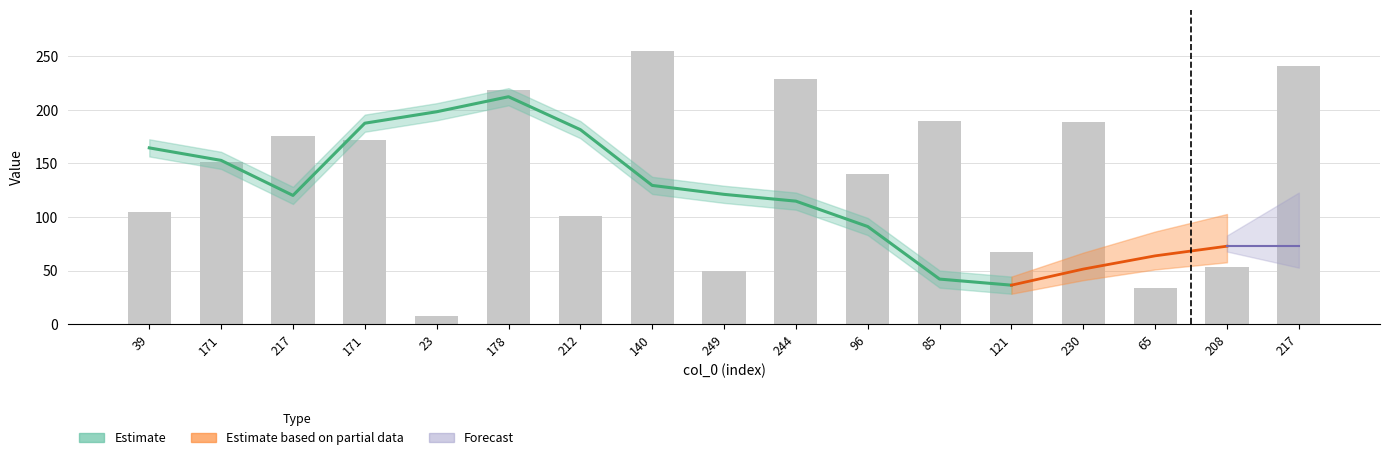

At which label does the data first exceed 151?

217